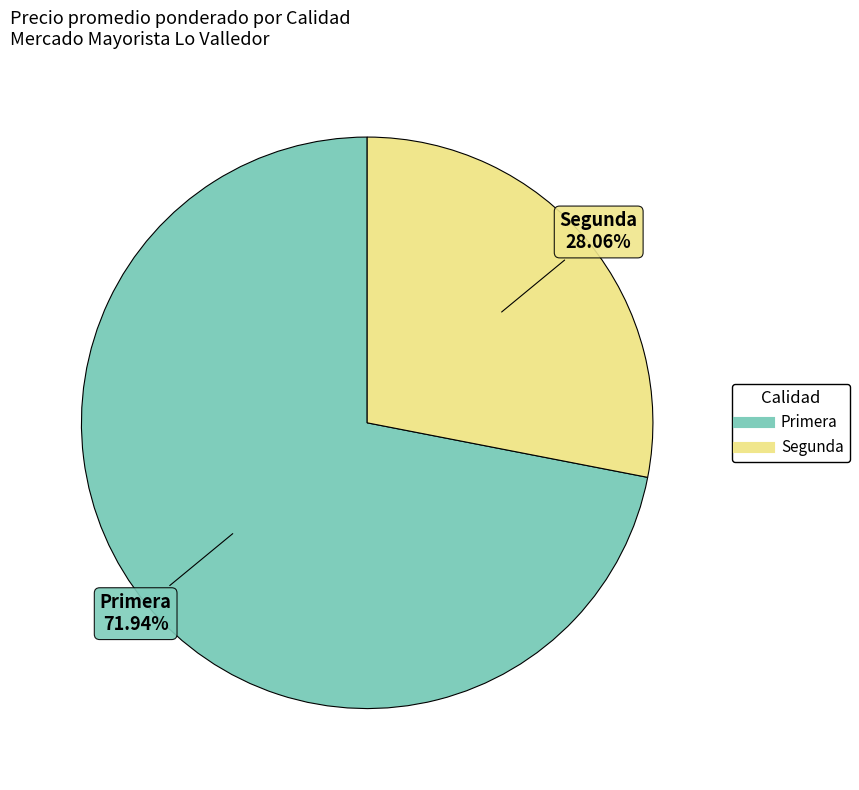

To the nearest percent, what is the combined percentage of Segunda and Primera?

100%